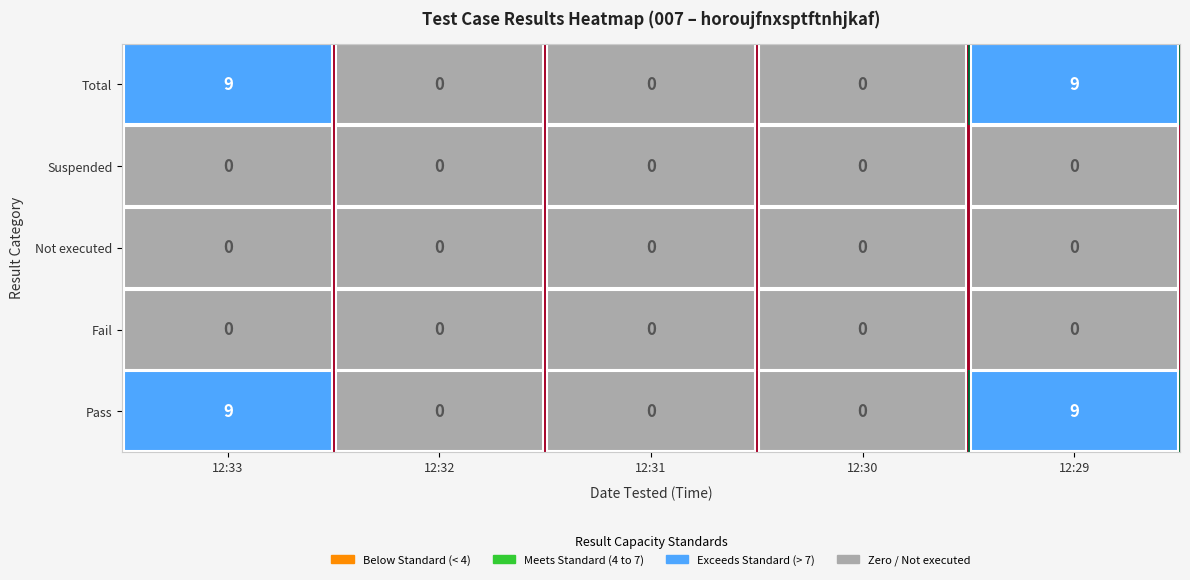

What is the greatest value displayed?

9